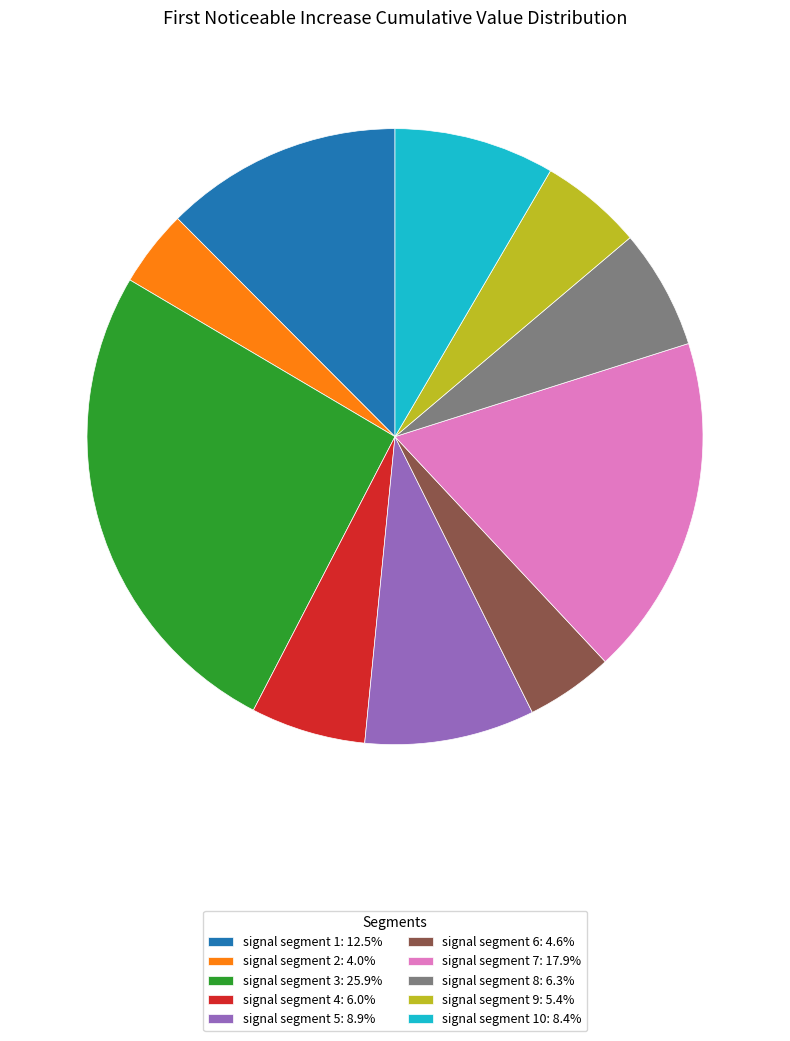

Does signal segment 5: 8.9% represent more than half of the total?

No